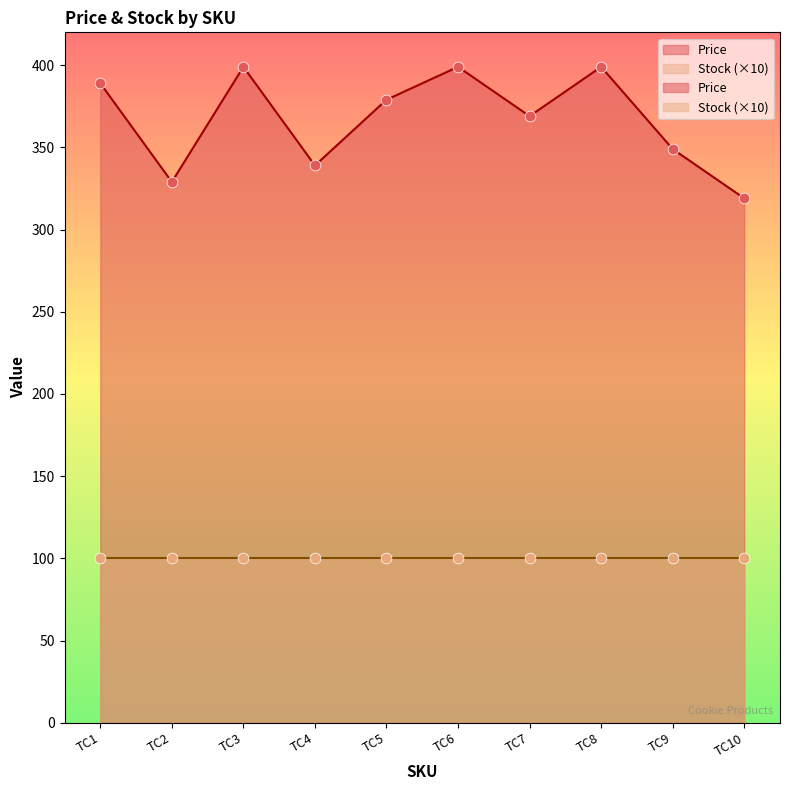

Approximately how many times larger is the value at TC5 compared to TC10?

1.2